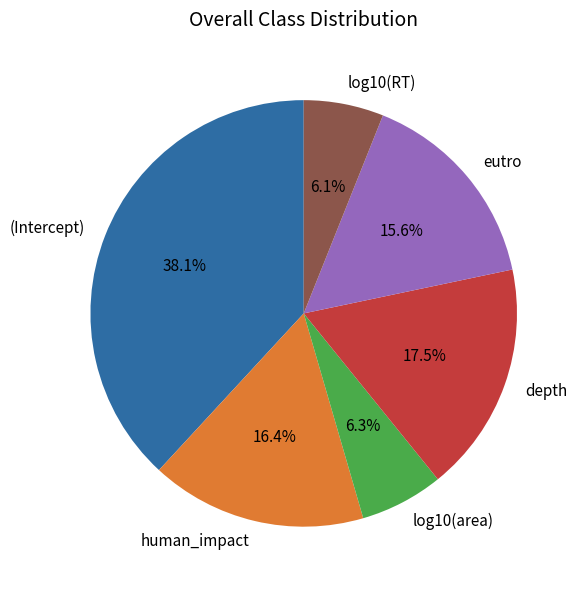

What percentage is the eutro slice, to the nearest percent?

16%